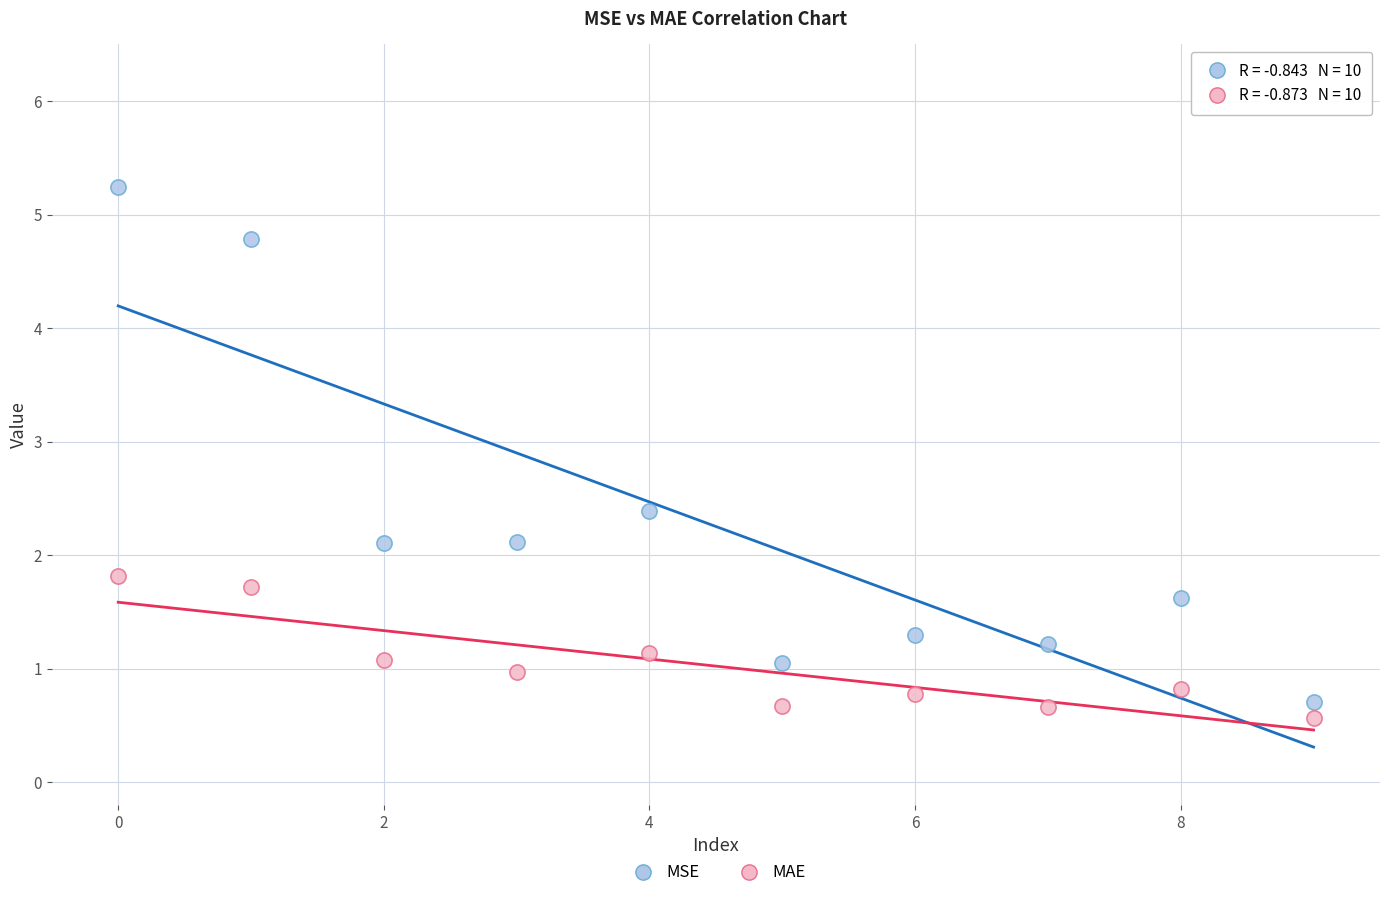

Which series reaches the maximum Y coordinate?

MSE